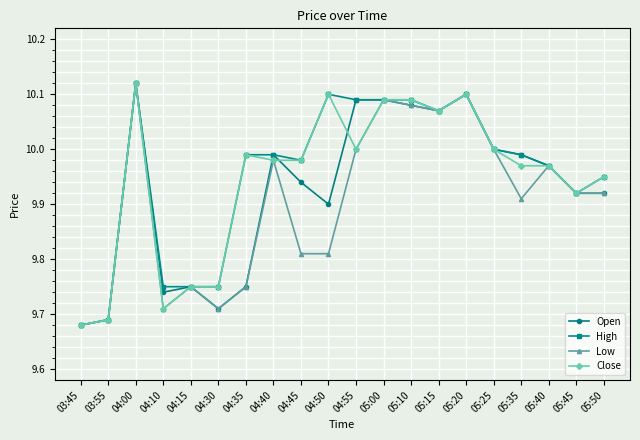

What is the label of the 11th point from the right?

04:50